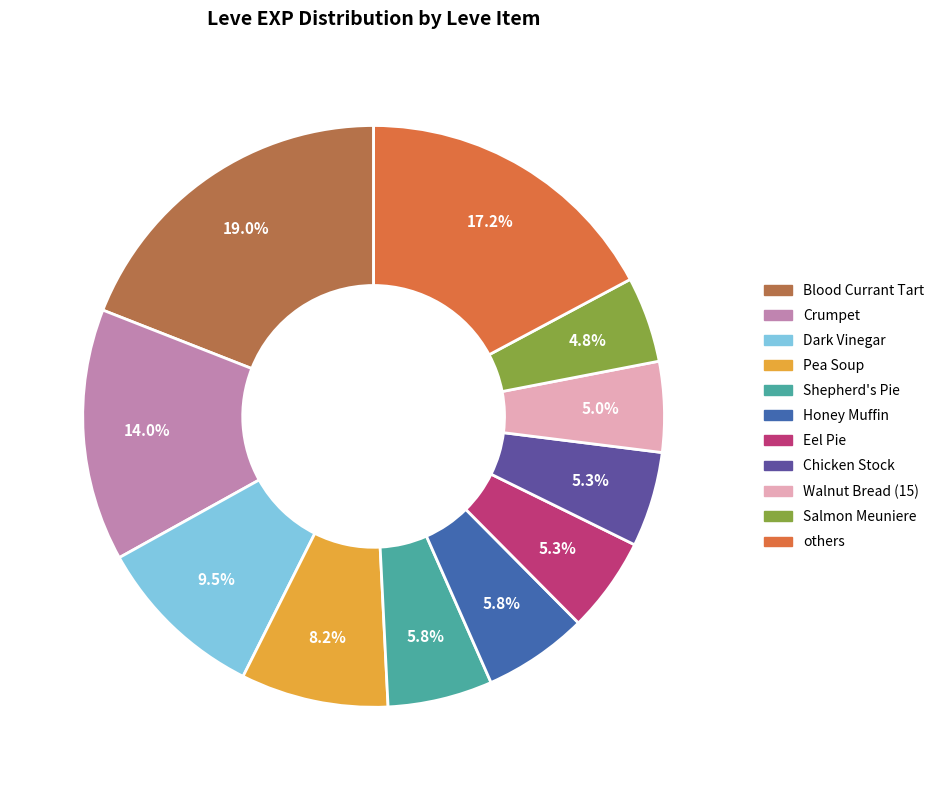

Count the number of slices in the pie.

11